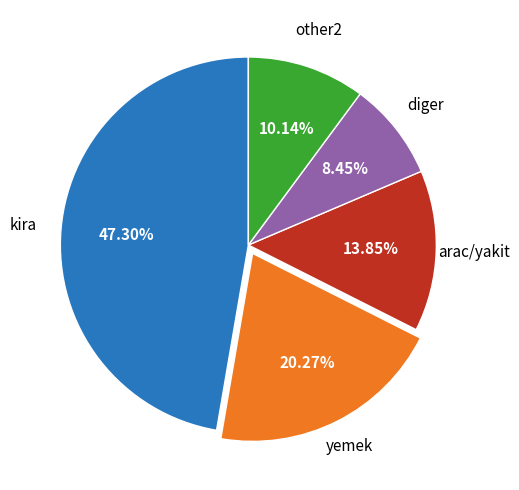

How many segments does this pie chart have?

5